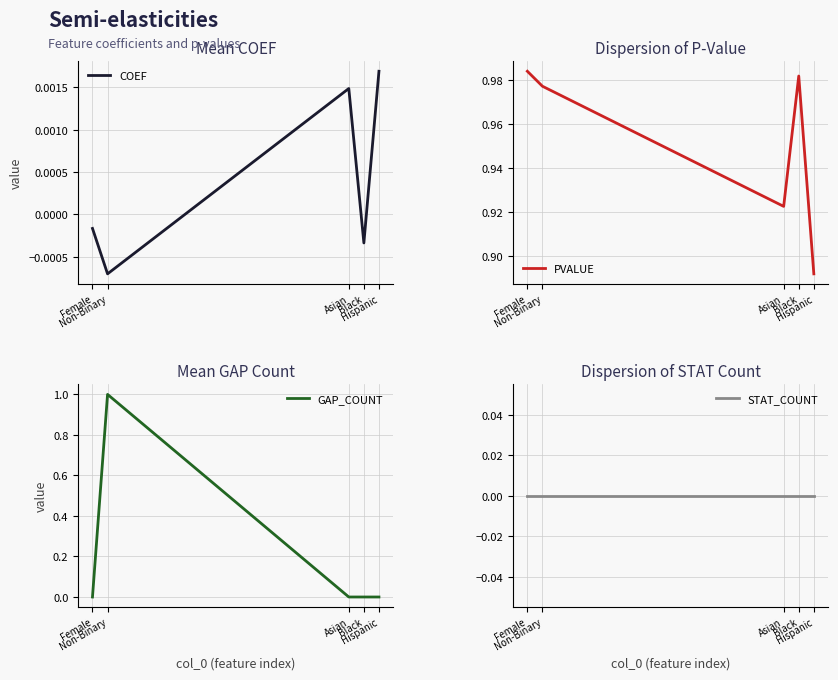

The value of COEF at Non-Binary is -0.0. True or false?

True